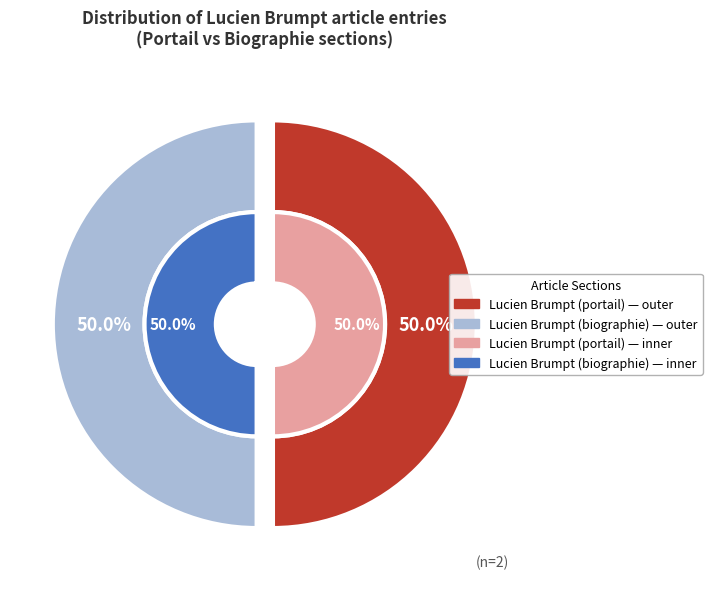

Which category has the biggest portion of the pie?

Lucien Brumpt (biographie)